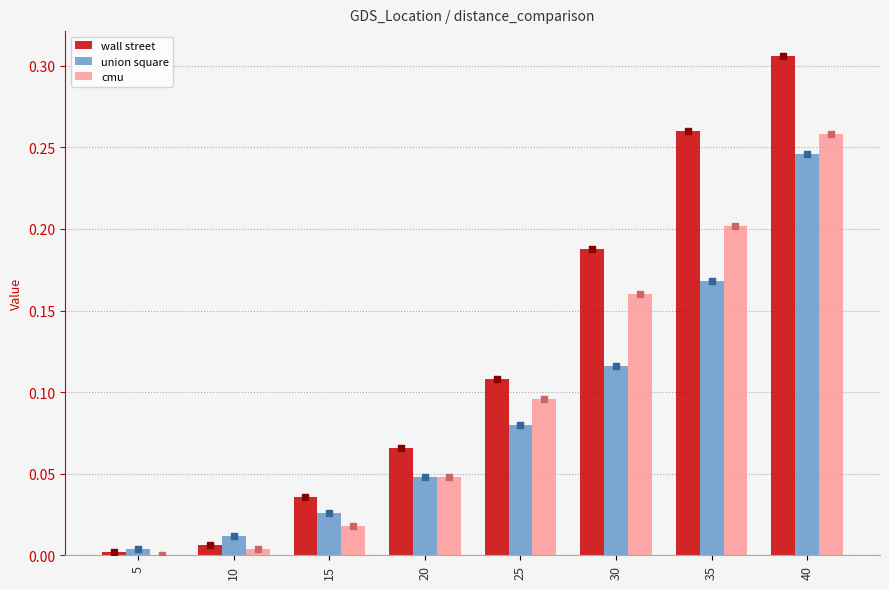

At how many categories does at least one series exceed 0?

8